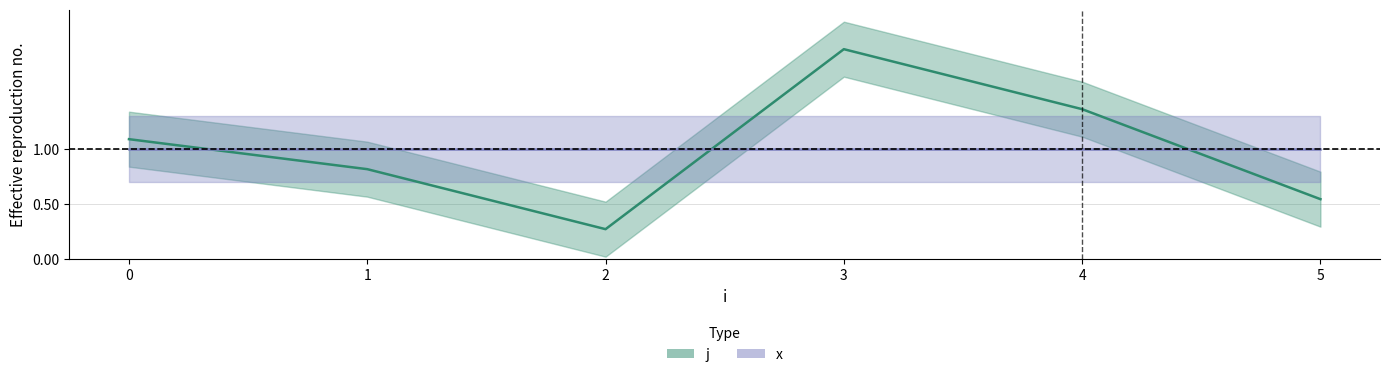

Is it true that the value at 1 is 1.1?

False